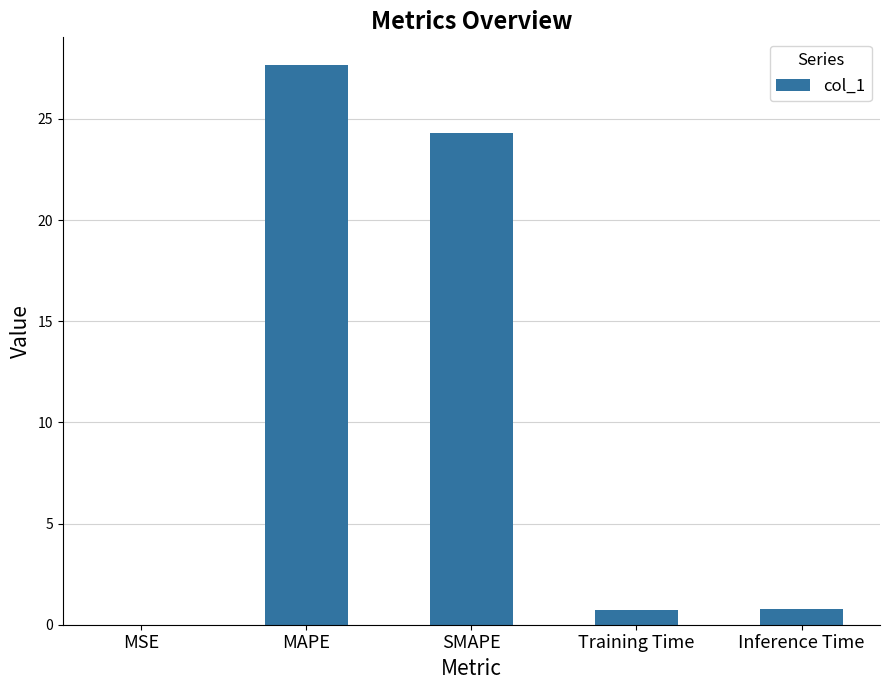

What is the greatest value displayed?

27.6